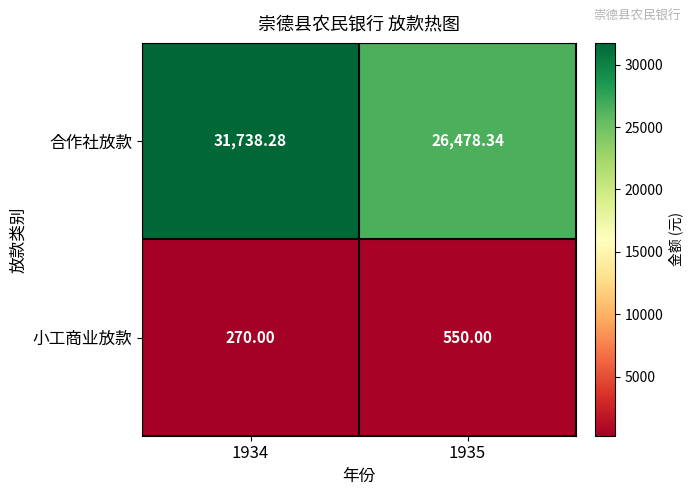

Which series changed the most between 1934 and 1935?

合作社放款